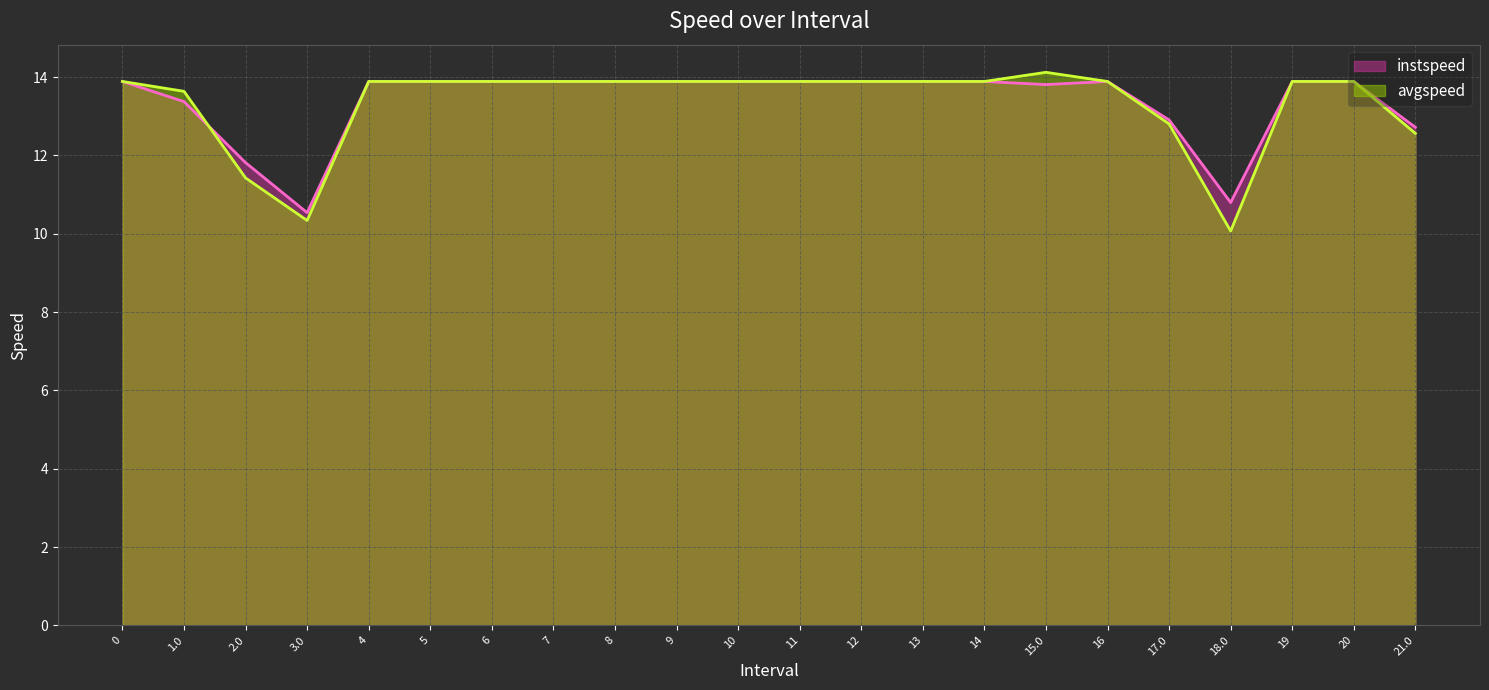

At 5, list the series in order from largest to smallest.

instspeed, avgspeed